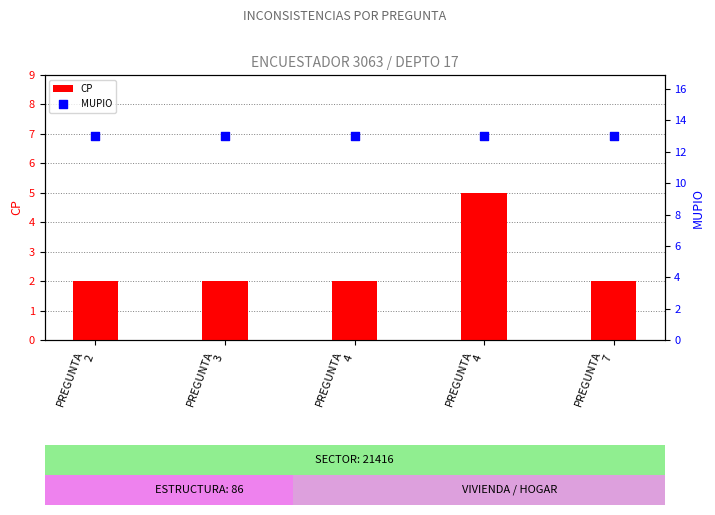

Which series has the largest total across all categories?

MUPIO